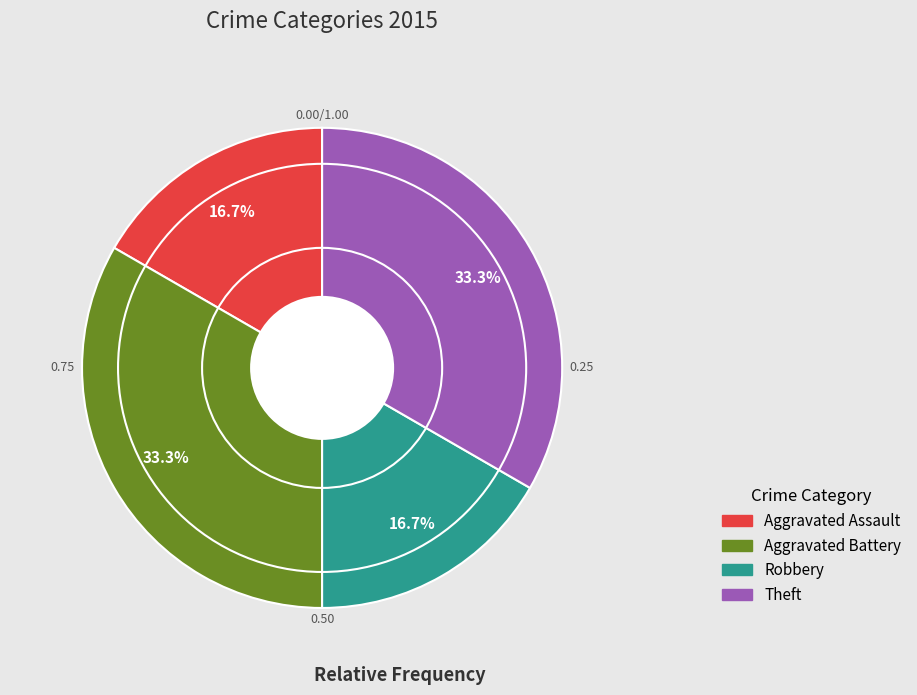

Is there a majority slice in this chart?

No